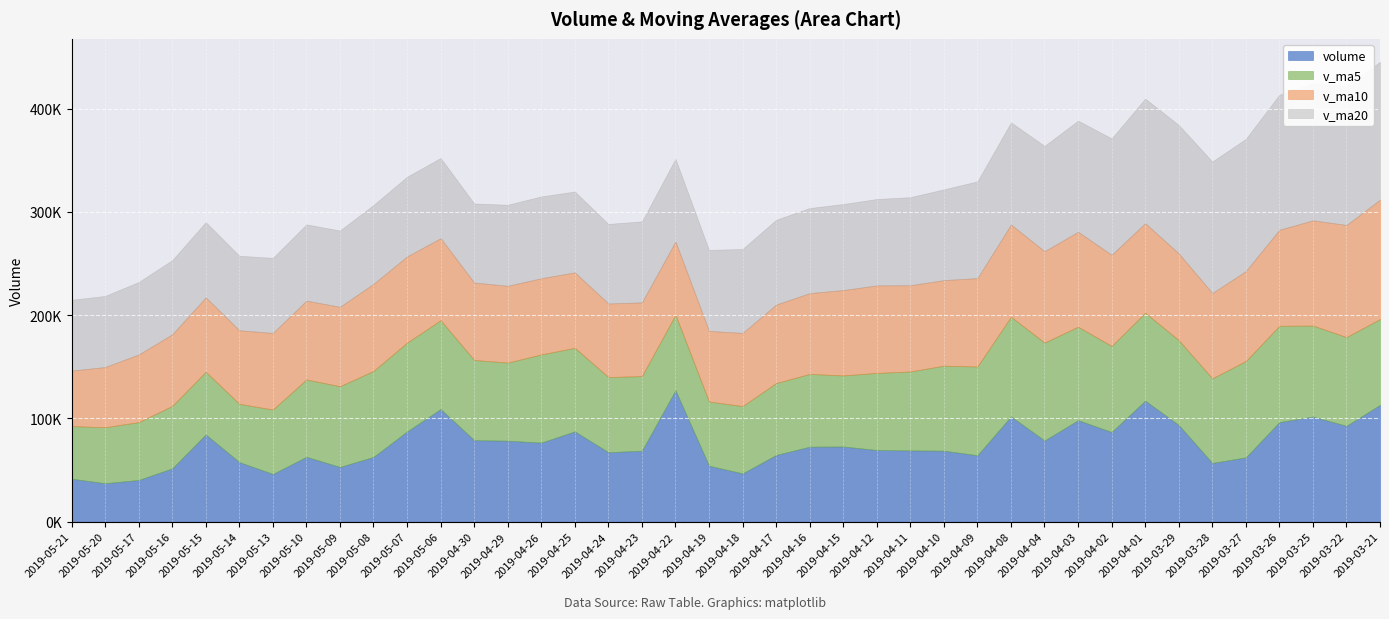

At 2019-04-16, list the series in order from largest to smallest.

v_ma20, v_ma10, volume, v_ma5